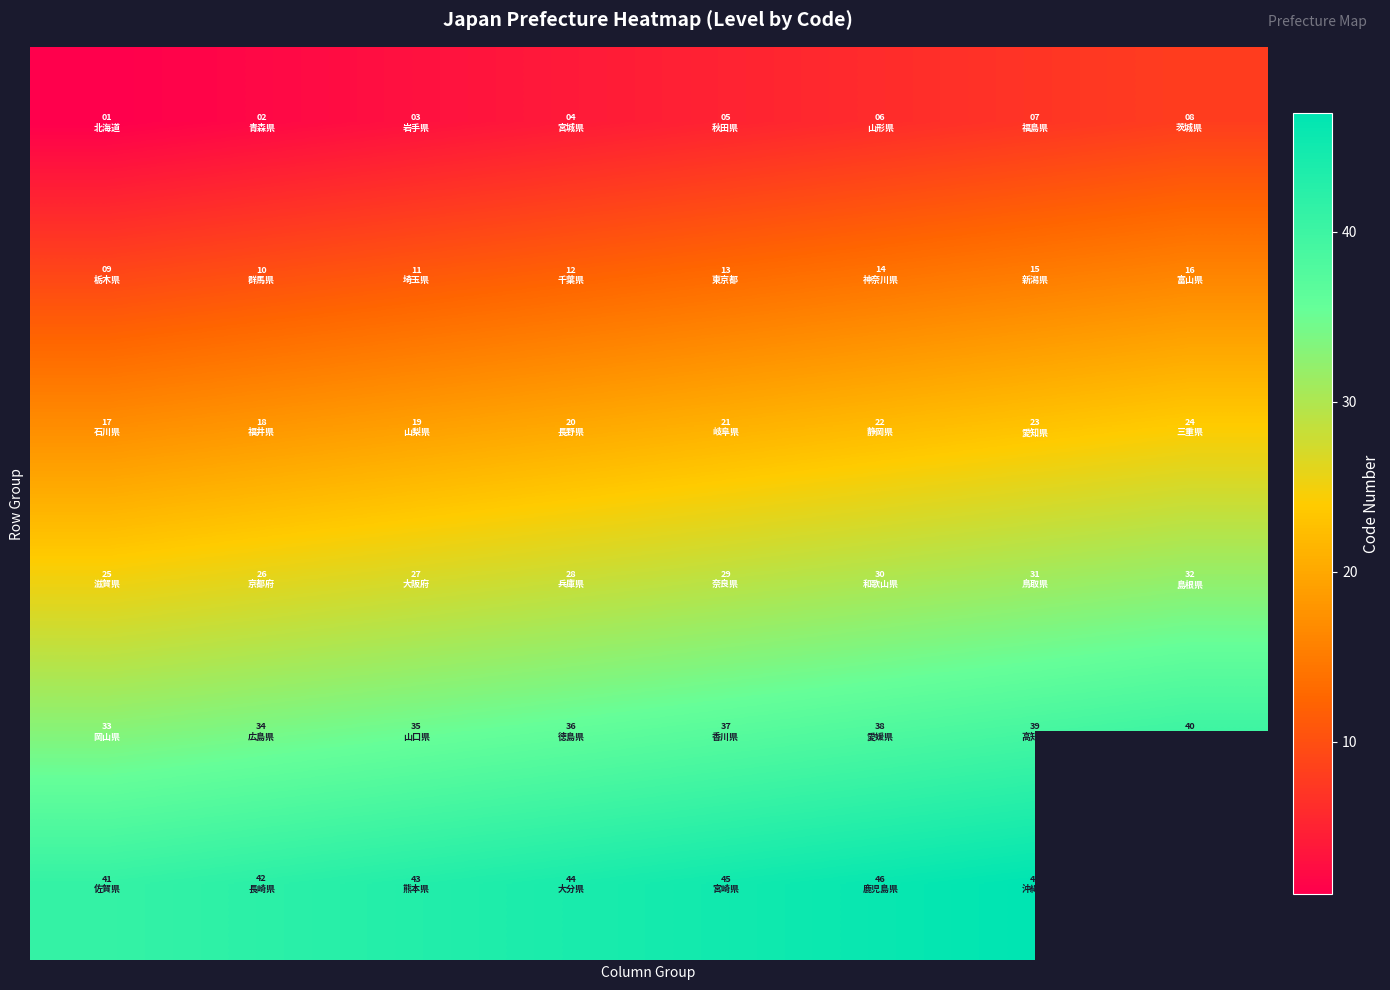

How many series are shown in this chart?

6